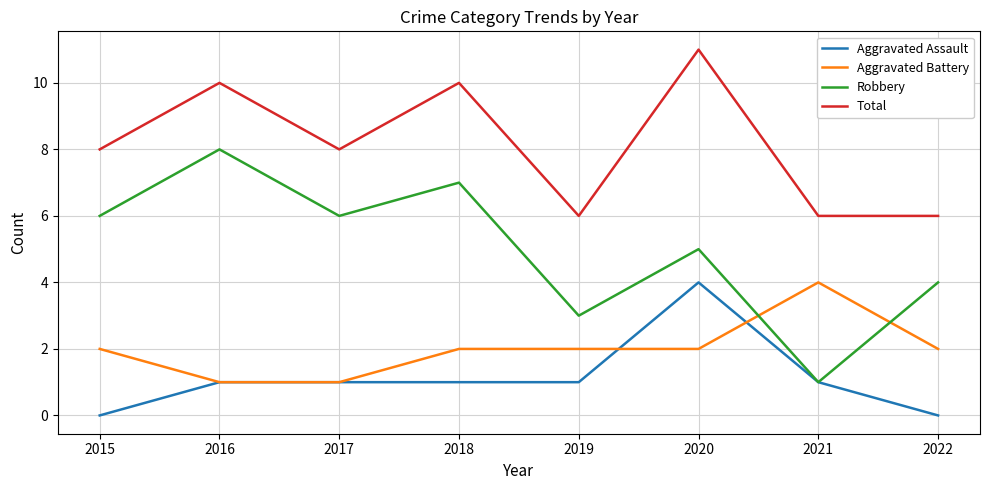

At which category is the sum across all series the highest?

2020